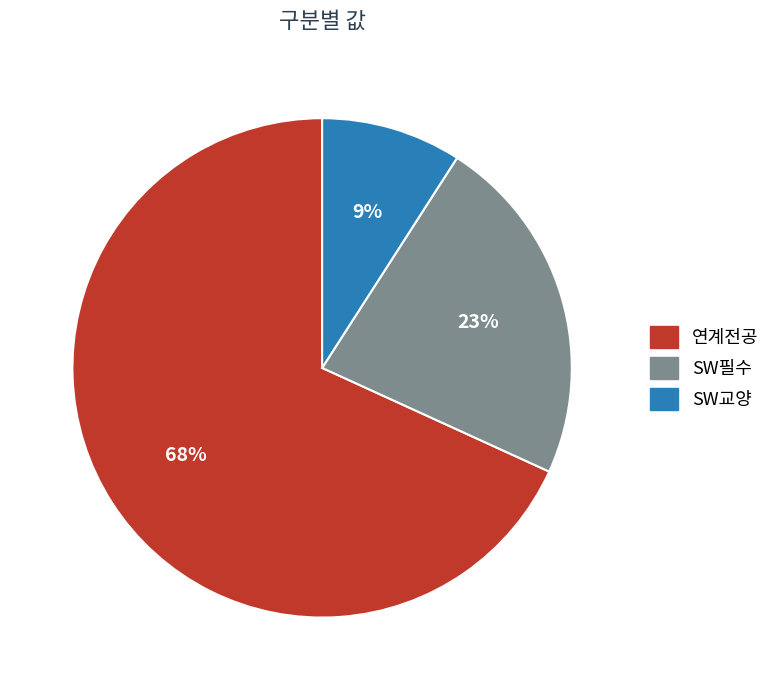

To the nearest percent, what is the average slice percentage?

33%